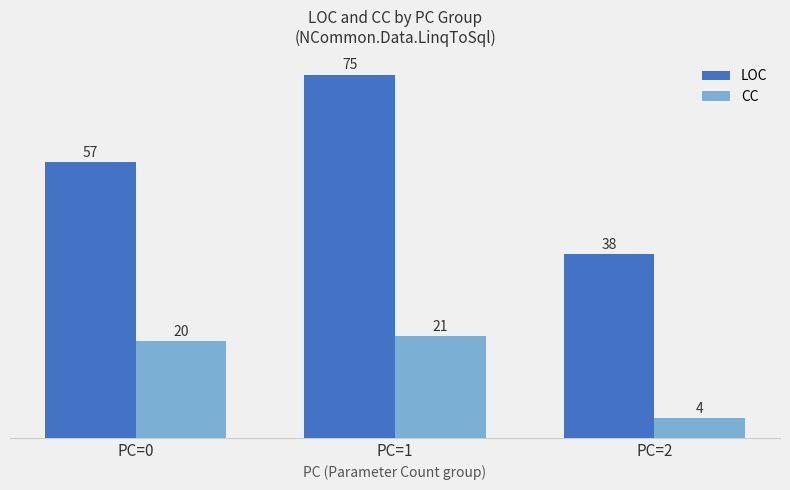

Does the chart contain stacked bars?

No